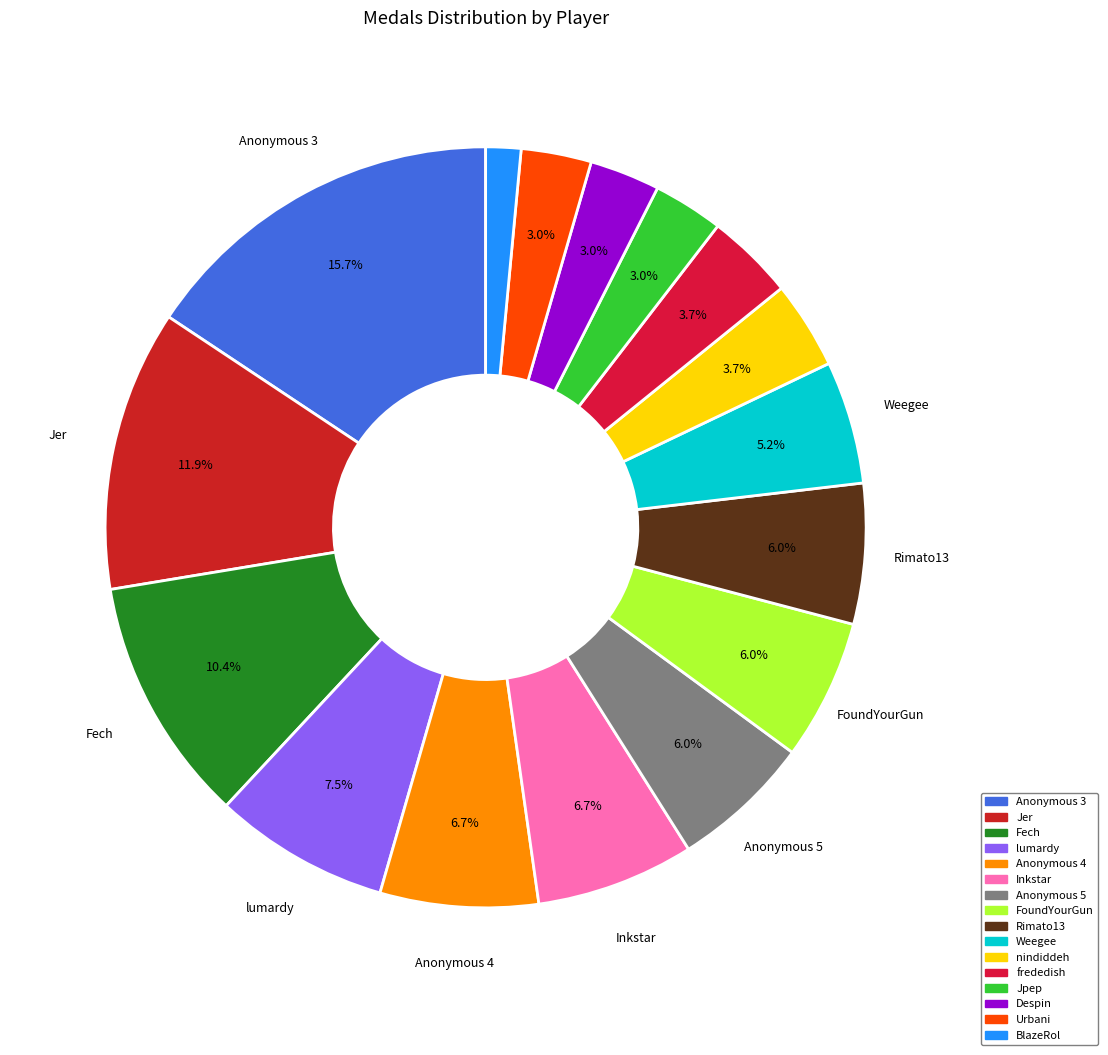

Is there a majority slice in this chart?

No